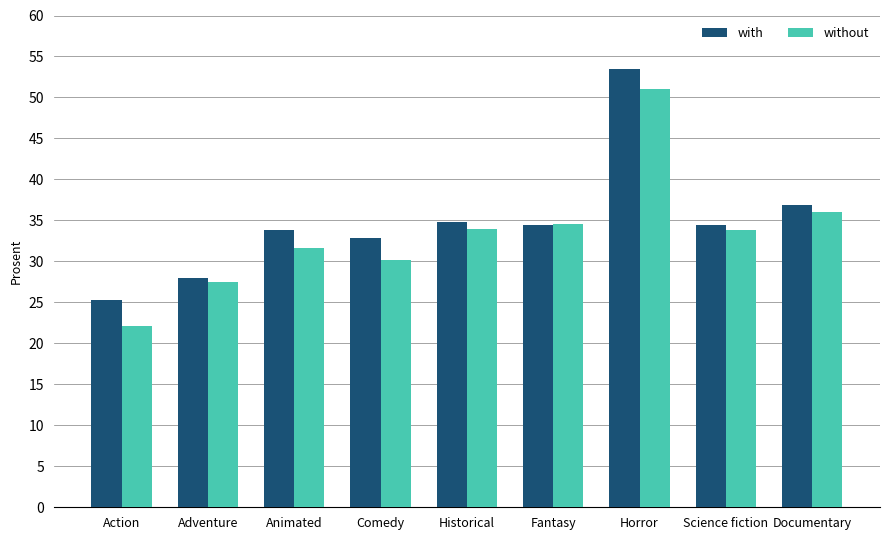

Are the bars horizontal?

No